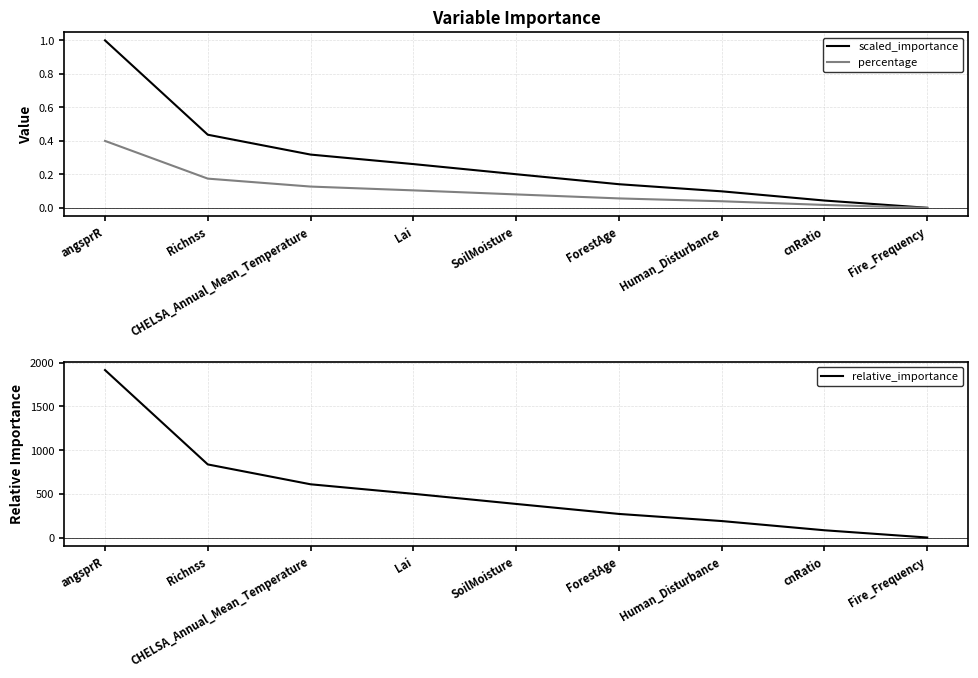

Does the chart have visible grid lines?

Yes